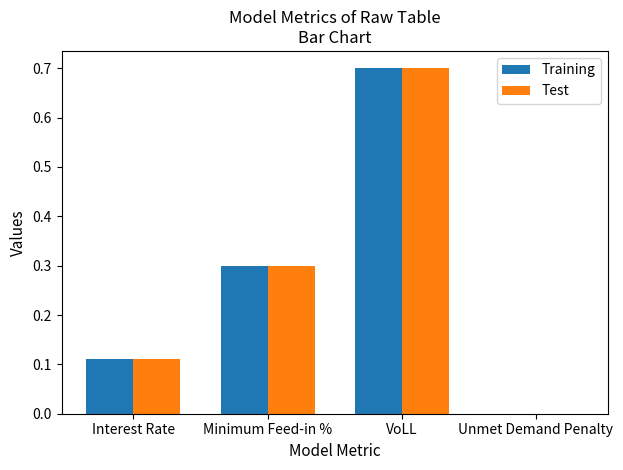

What is the greatest value displayed?

0.7